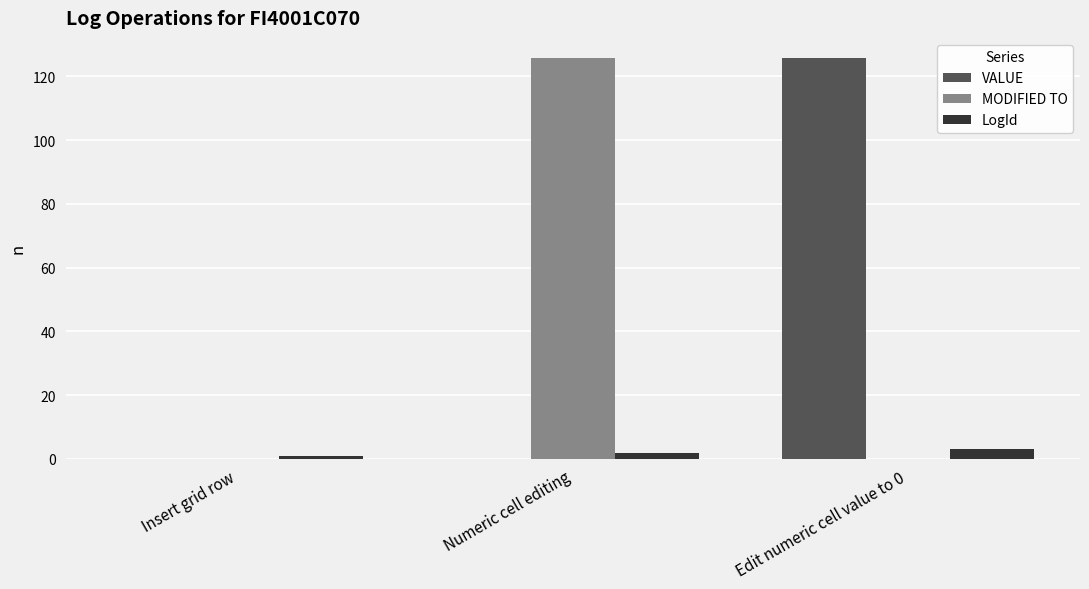

At which label does VALUE reach its peak?

Edit numeric cell value to 0